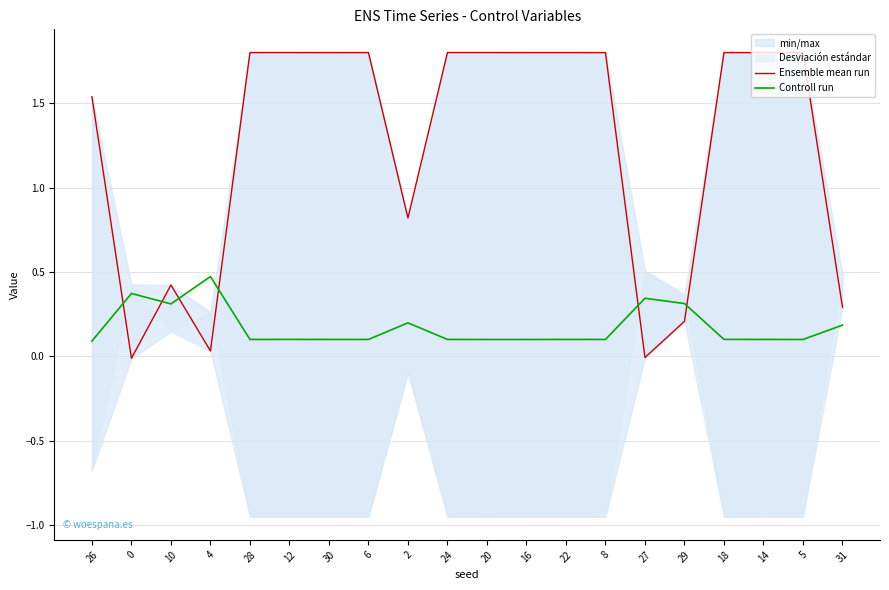

Which has a higher value, 26 or 0?

26